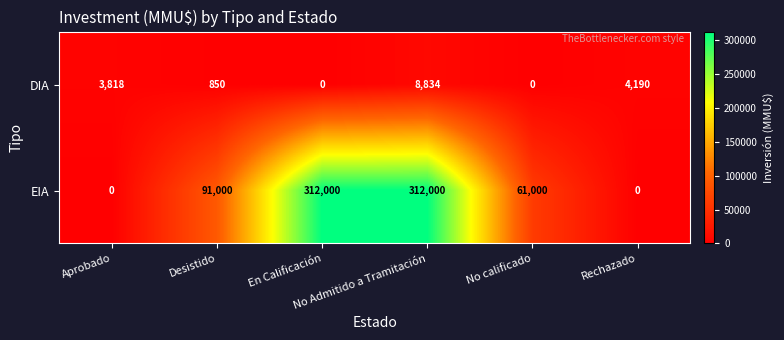

Which series has the largest total across all categories?

EIA